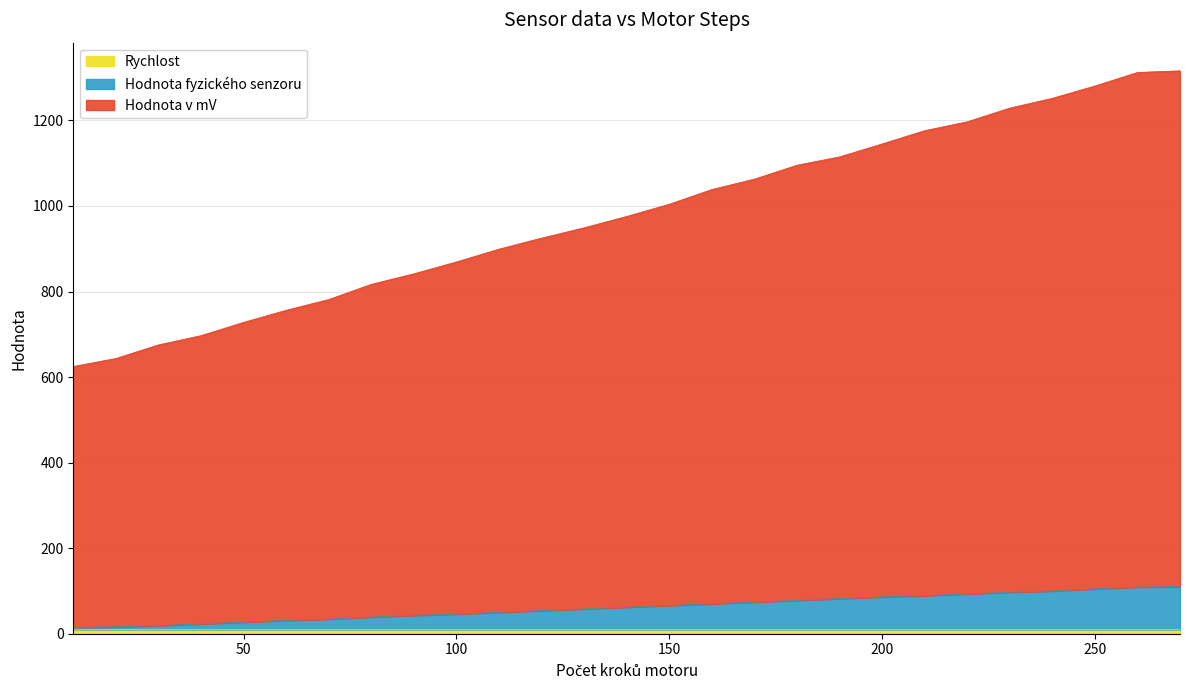

Which series has the largest total across all categories?

Hodnota v mV